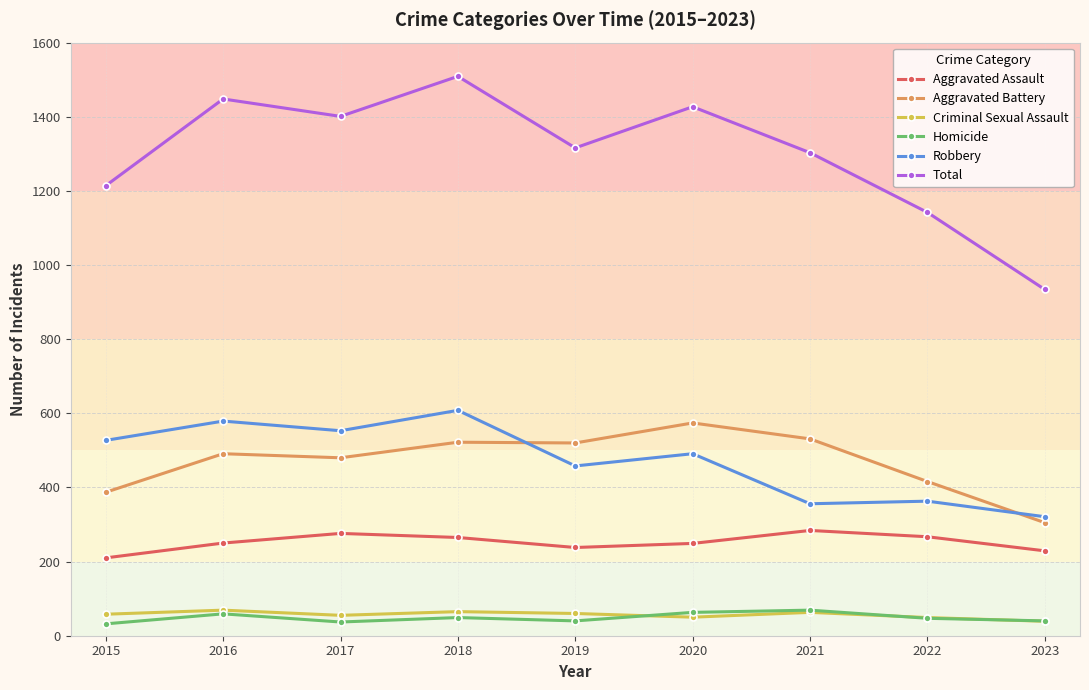

What is the lowest value of the Aggravated Assault series?

210